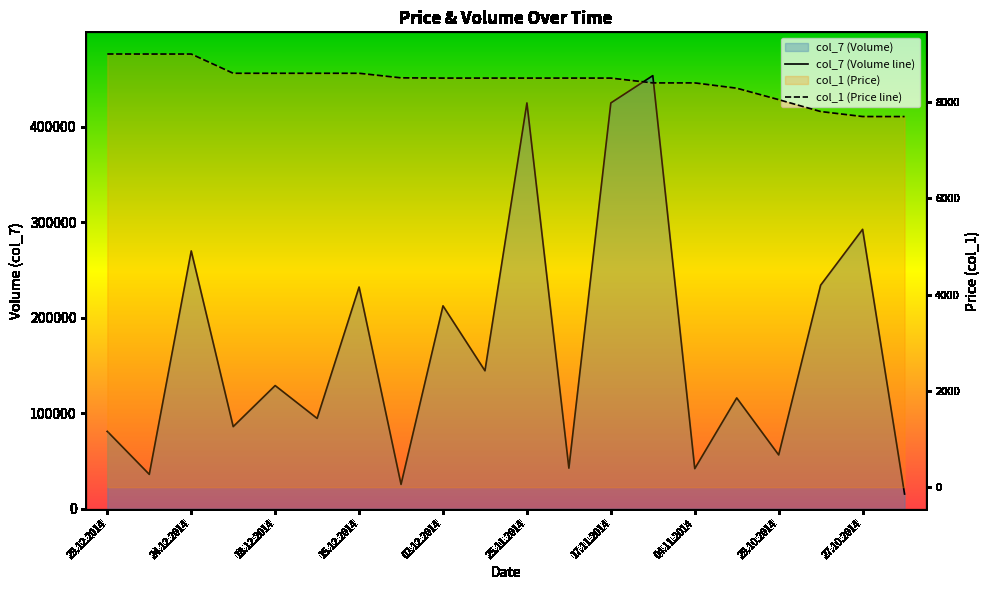

Which category has the highest value across all series?

13